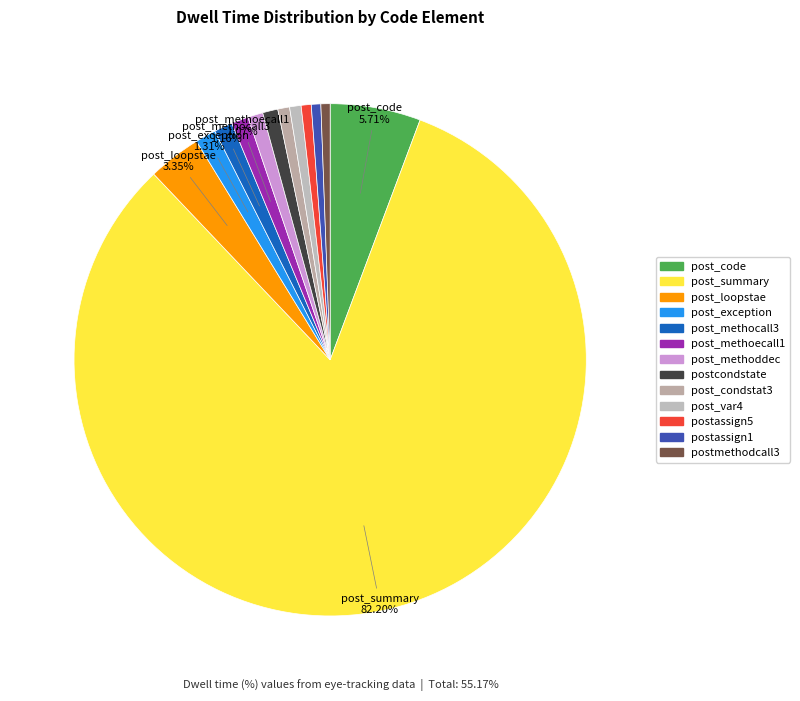

To the nearest percent, what portion does post_methoddec represent?

1%